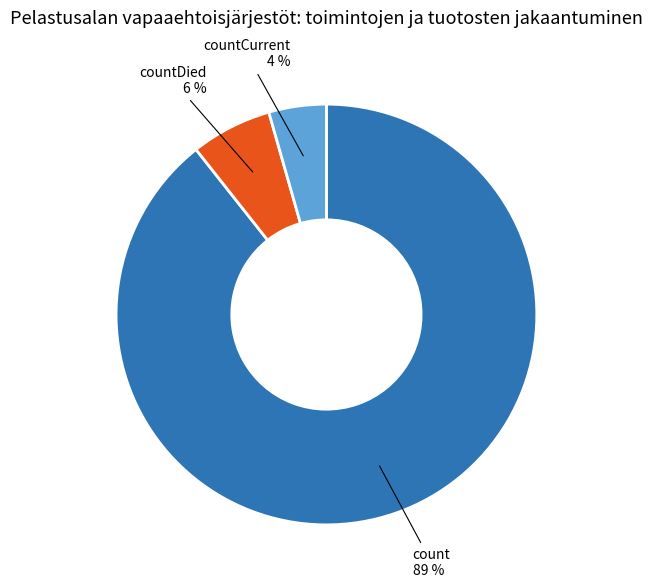

To the nearest percent, what is the average slice percentage?

33%